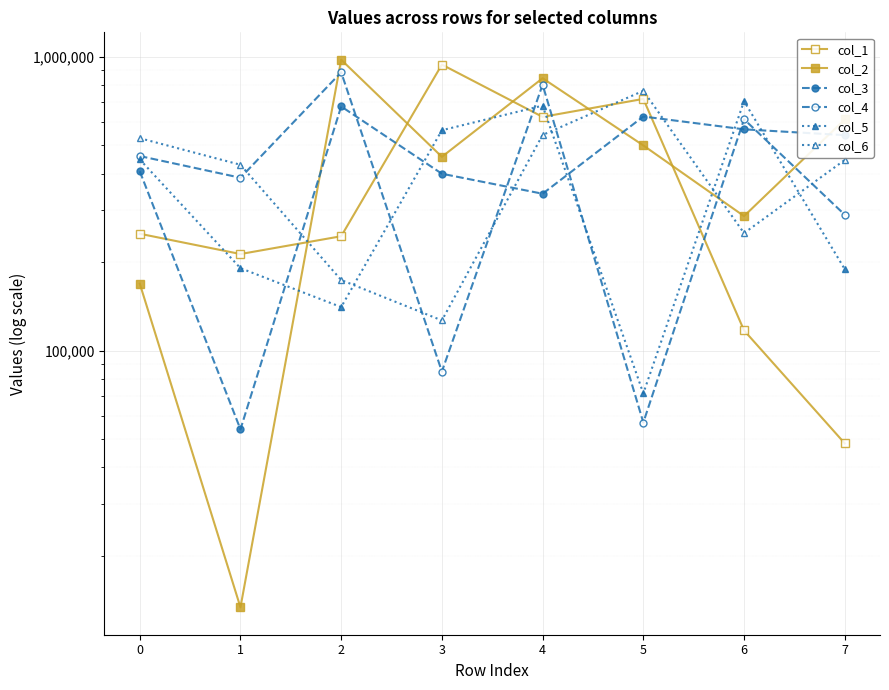

Is the value of col_6 at 5 greater than the value of col_5 at 6?

Yes